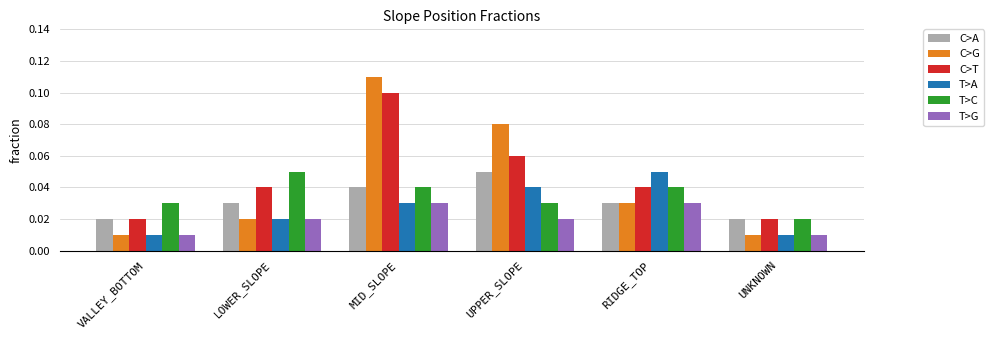

What position from the left is LOWER_SLOPE?

2